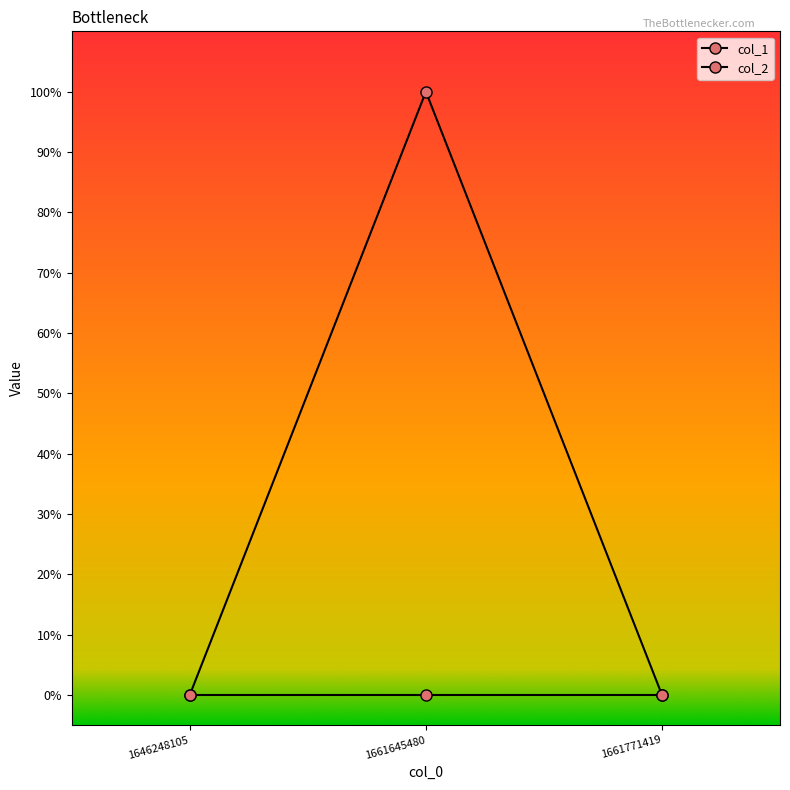

Is this an area chart (filled region under the line)?

No